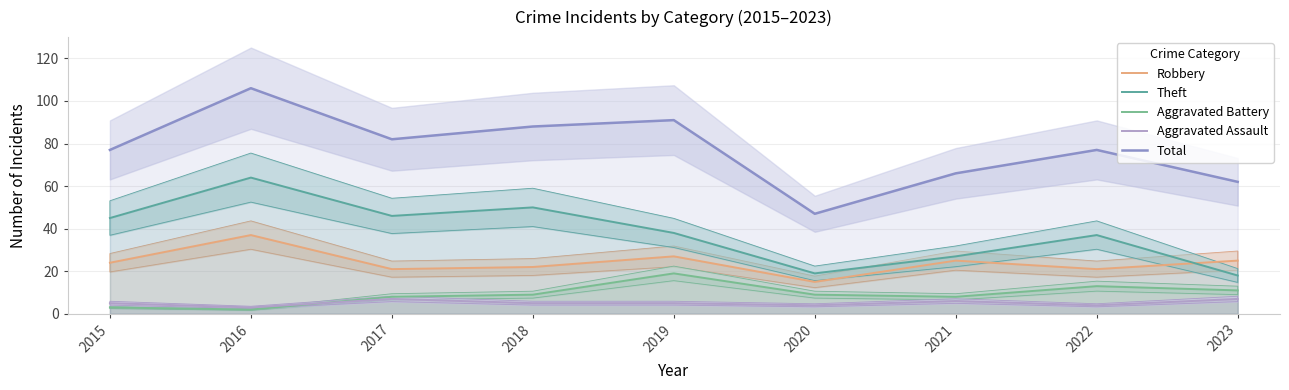

At 2022, list the series in order from smallest to largest.

Aggravated Assault, Aggravated Battery, Robbery, Theft, Total